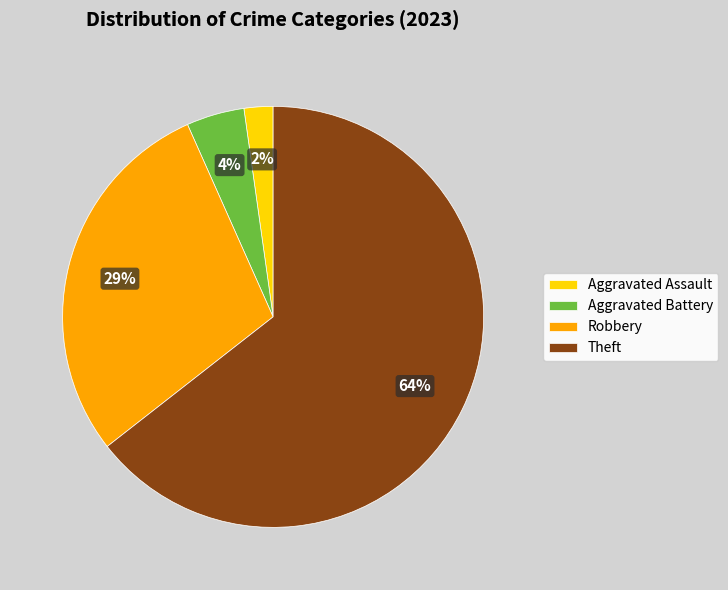

To the nearest percent, what is the average slice percentage?

25%